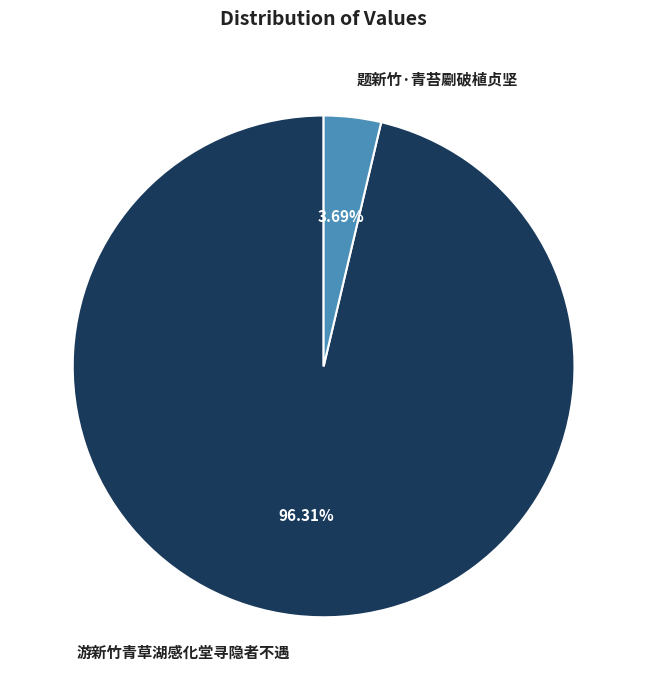

To the nearest percent, what percentage of the pie is 题新竹·青苔劚破植贞坚?

4%